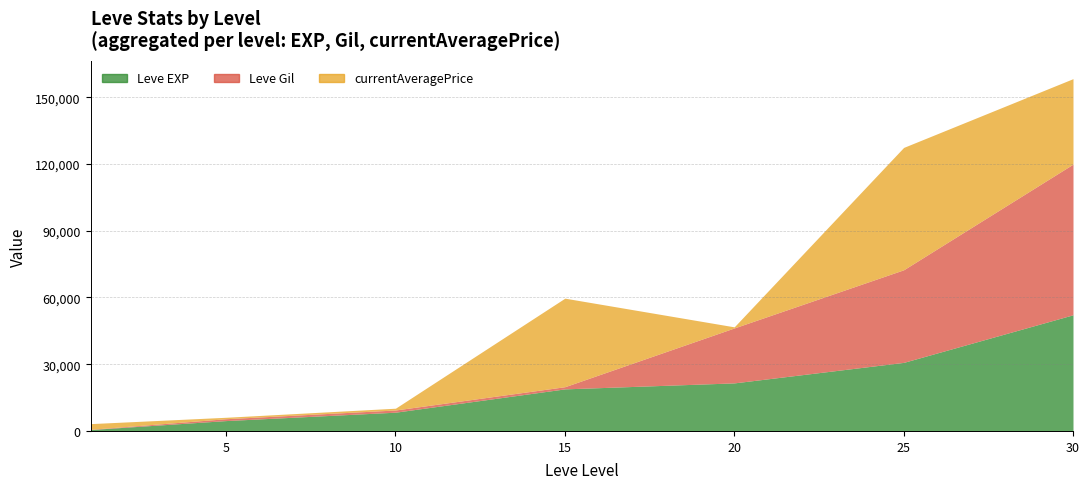

How many interior local peaks does the currentAveragePrice series have?

2